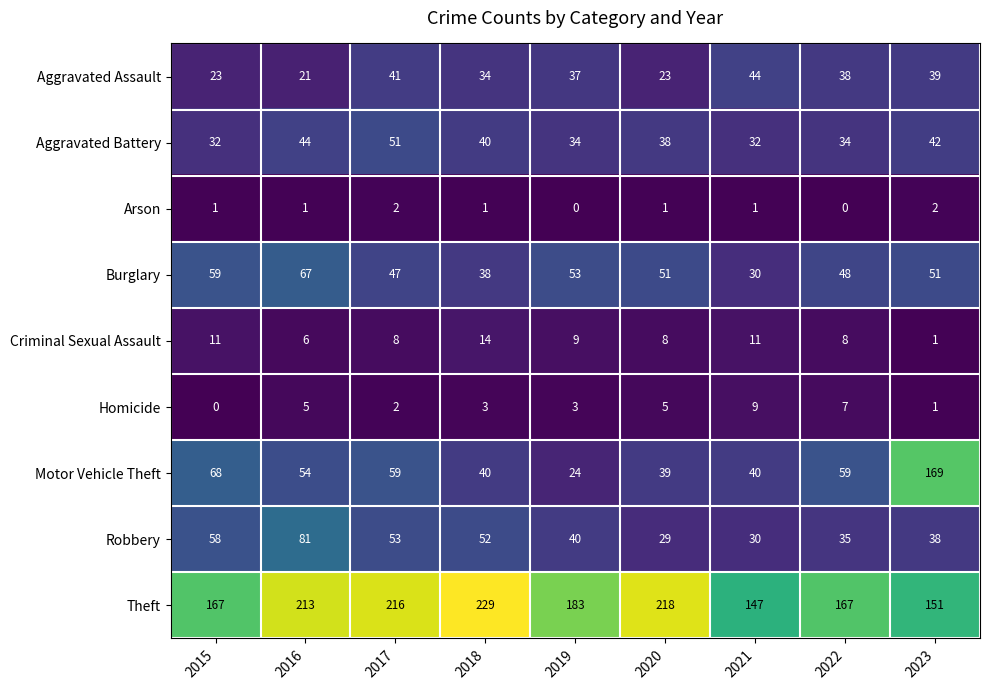

At how many categories does at least one series exceed 116?

9